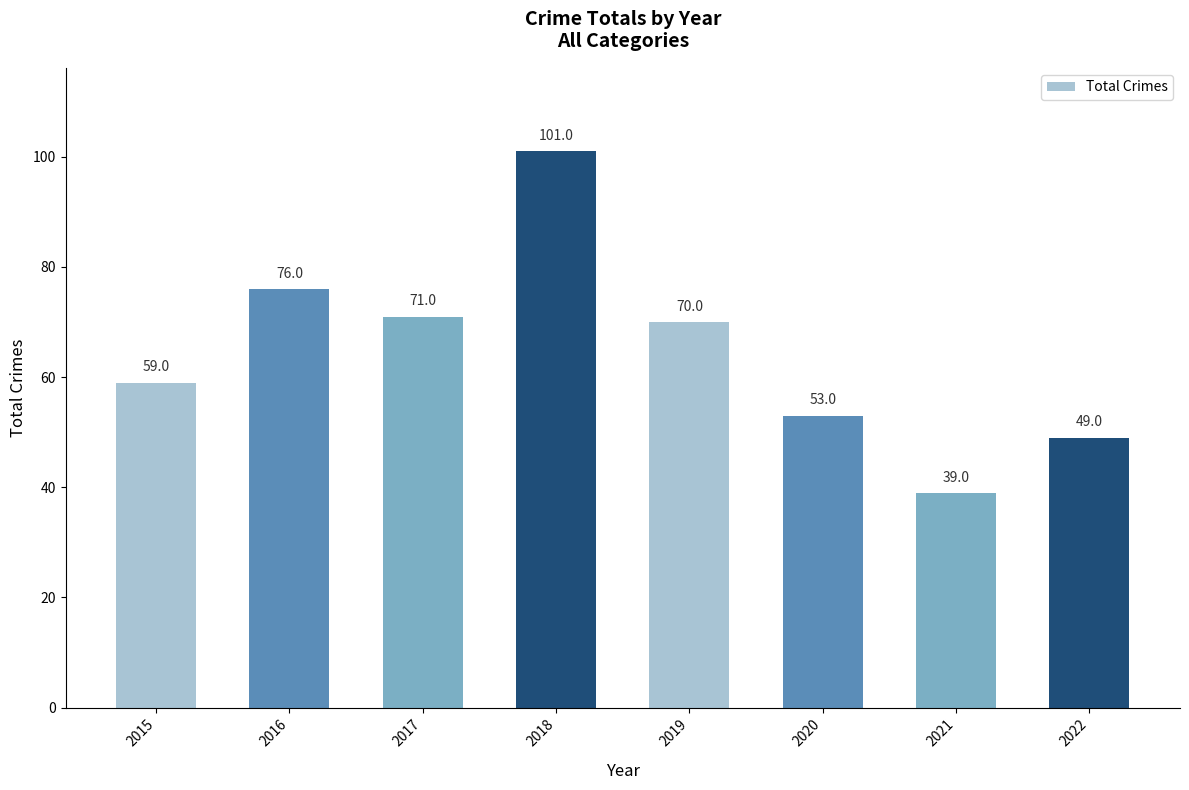

Which label corresponds to the smallest value in the chart?

2021